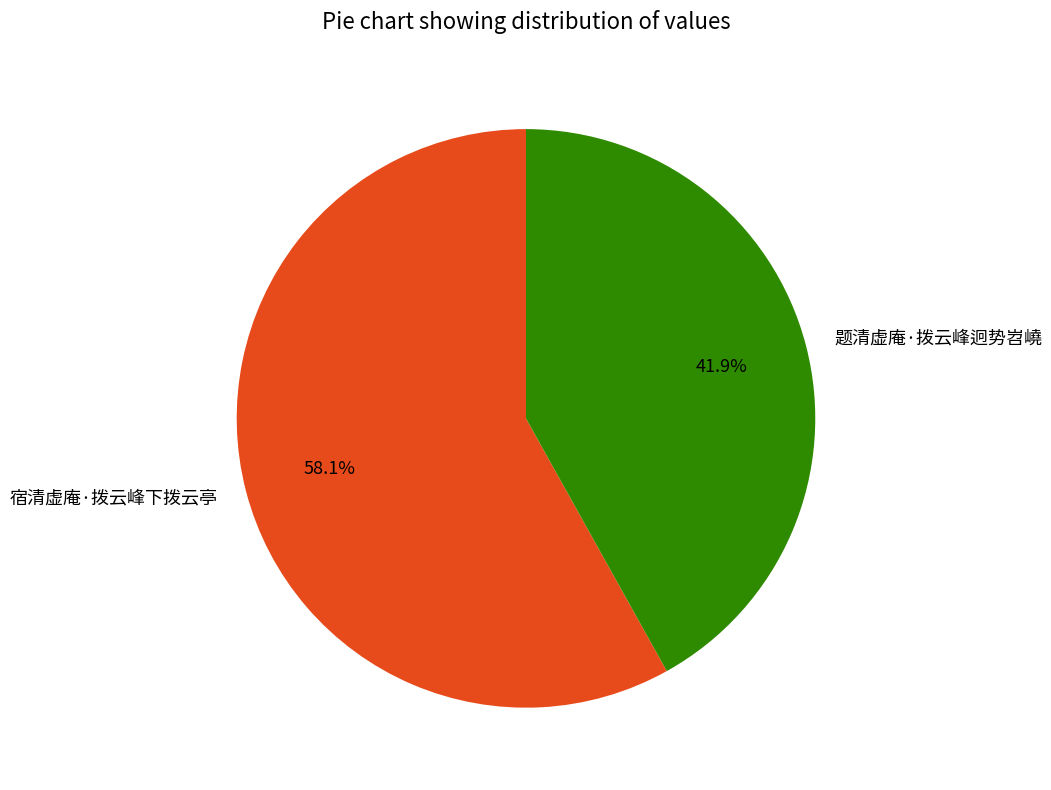

What is the ratio of the value at 题清虚庵·拨云峰迥势岧嶢 to the value at 宿清虚庵·拨云峰下拨云亭?

0.7